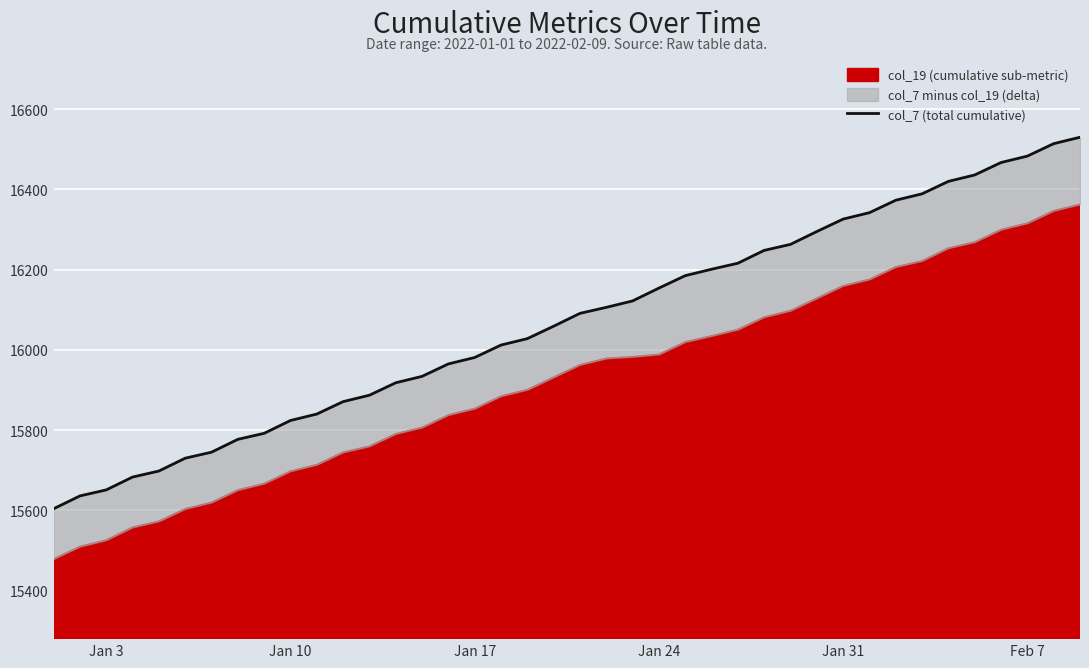

How many values are below 16091?

20